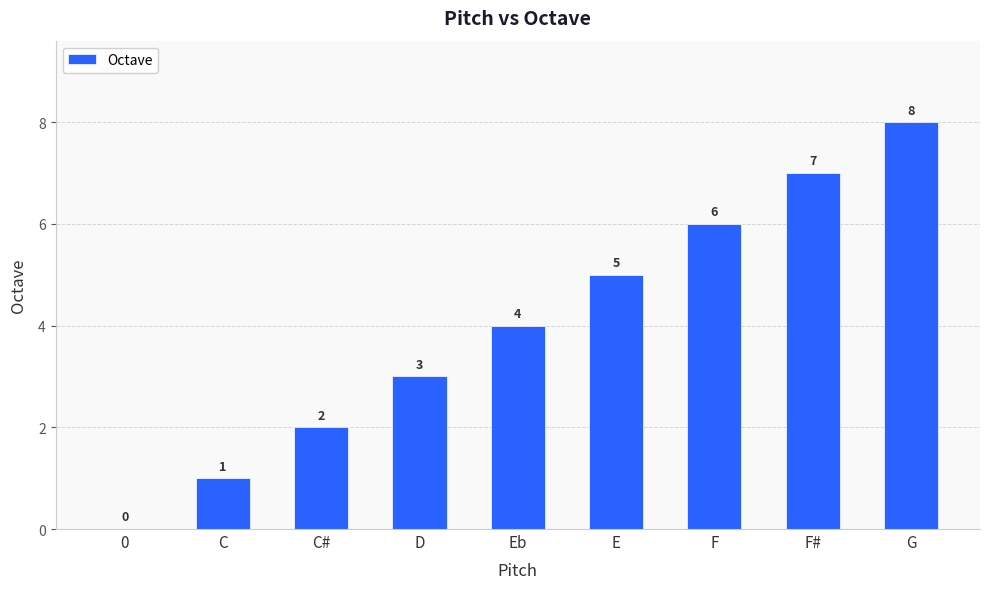

How many values are between 2 and 6?

5